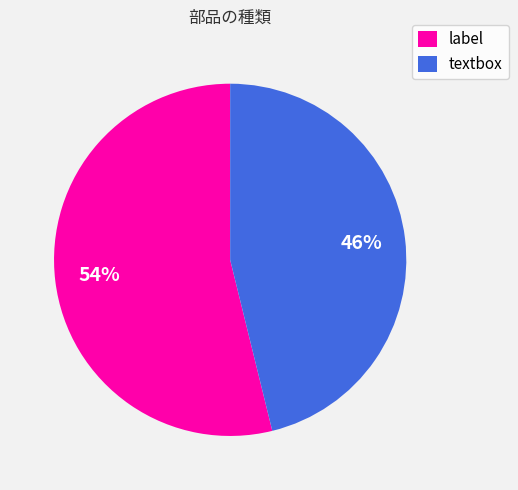

Combined, do label and textbox account for over 50%?

Yes